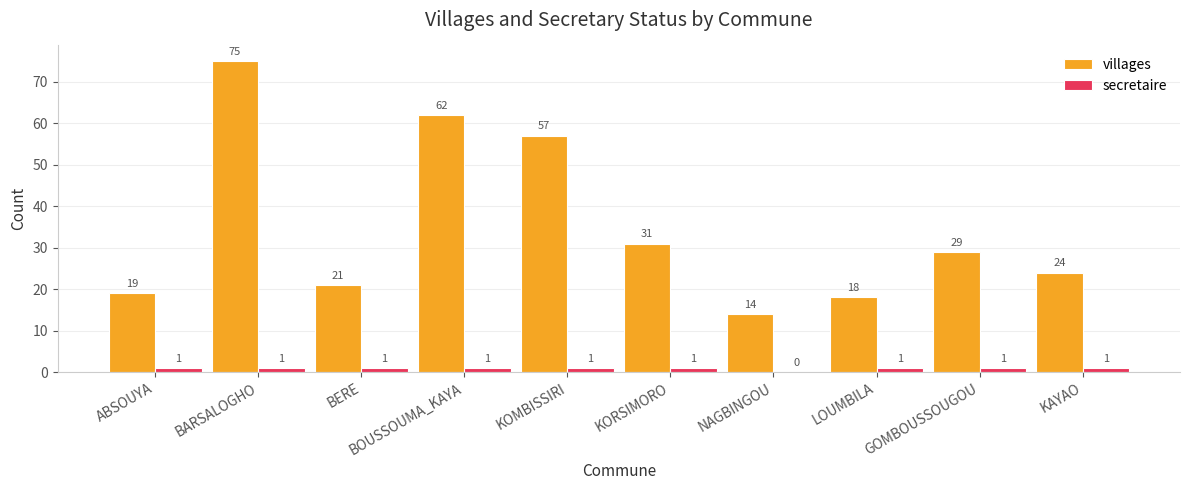

Reading left to right, list all the values displayed in this chart.

villages: 19	75	21	62	57	31	14	18	29	24
secretaire: 1	1	1	1	1	1	0	1	1	1